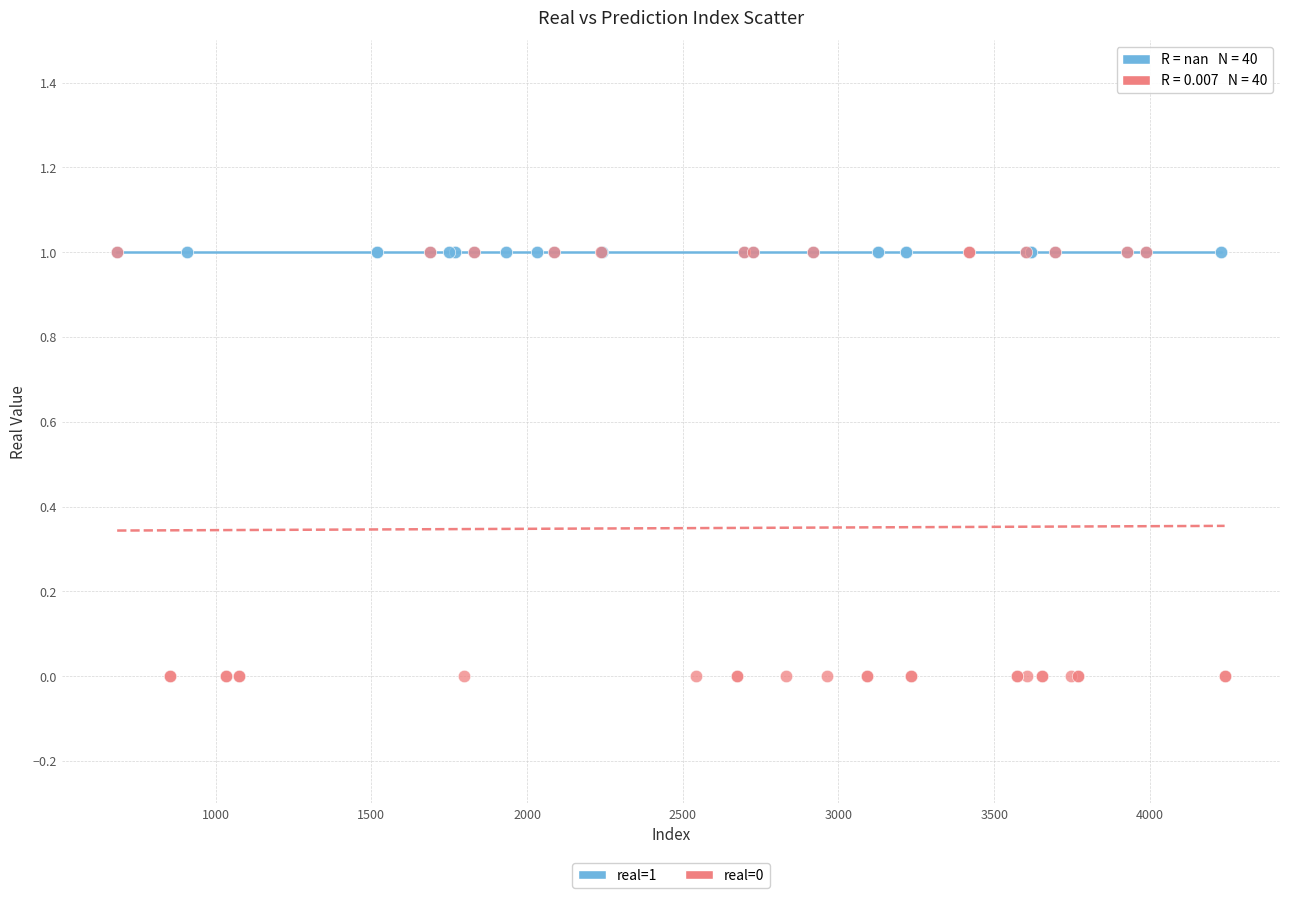

Which series reaches the minimum Y coordinate?

real=0